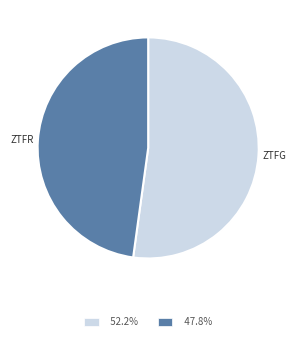

Is there any slice that represents more than half of the pie?

Yes